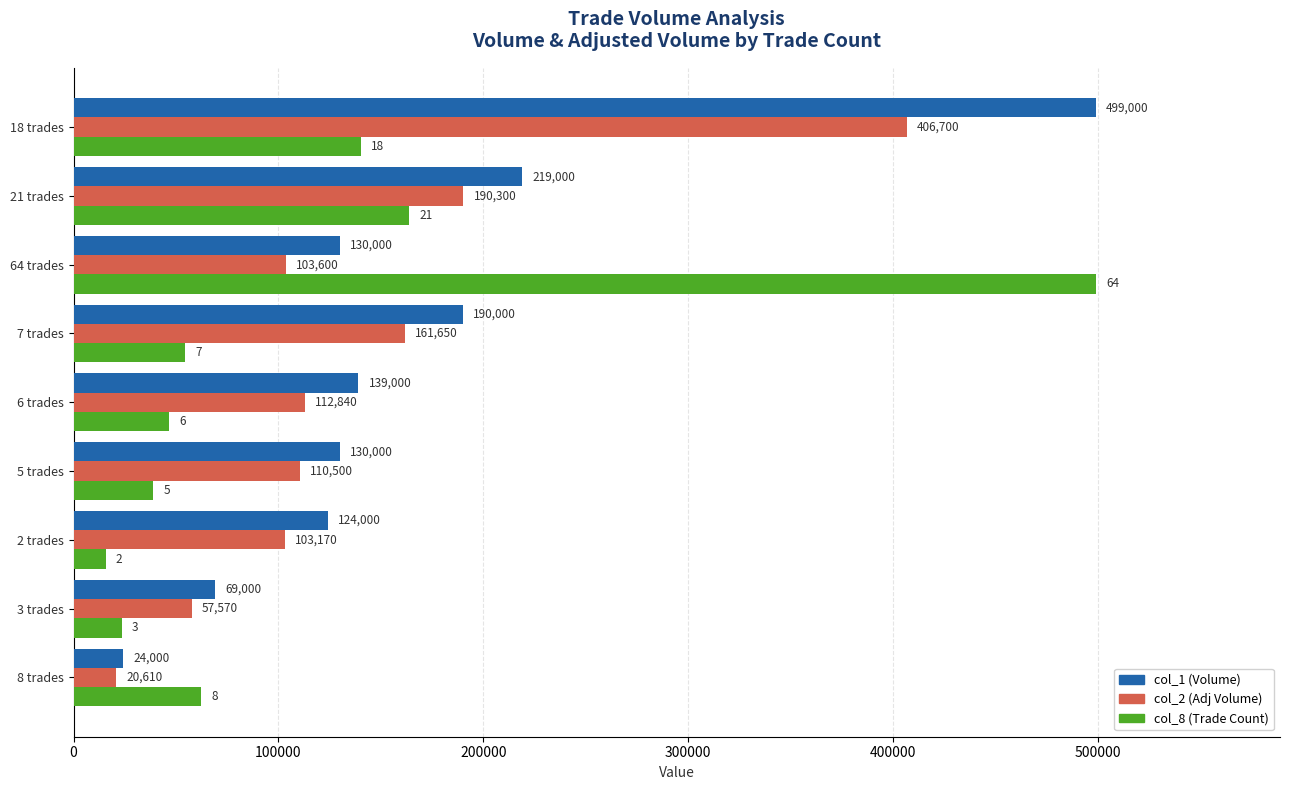

How many distinct data groups are displayed?

3